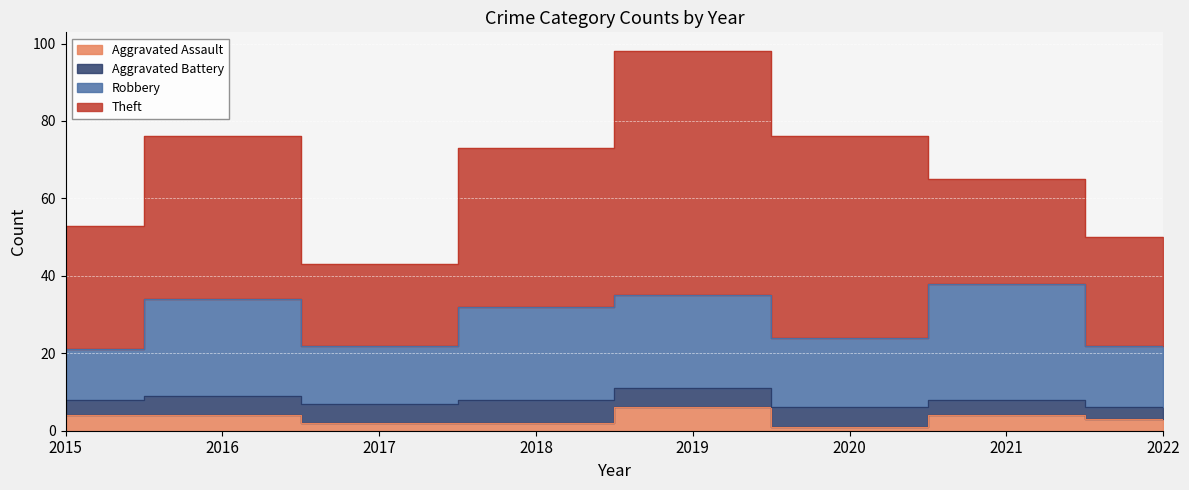

Reading right to left, what are all the values shown in this chart?

Aggravated Assault: 2022=3	2021=4	2020=1	2019=6	2018=2	2017=2	2016=4	2015=4
Aggravated Battery: 2022=3	2021=4	2020=5	2019=5	2018=6	2017=5	2016=5	2015=4
Robbery: 2022=16	2021=30	2020=18	2019=24	2018=24	2017=15	2016=25	2015=13
Theft: 2022=28	2021=27	2020=52	2019=63	2018=41	2017=21	2016=42	2015=32